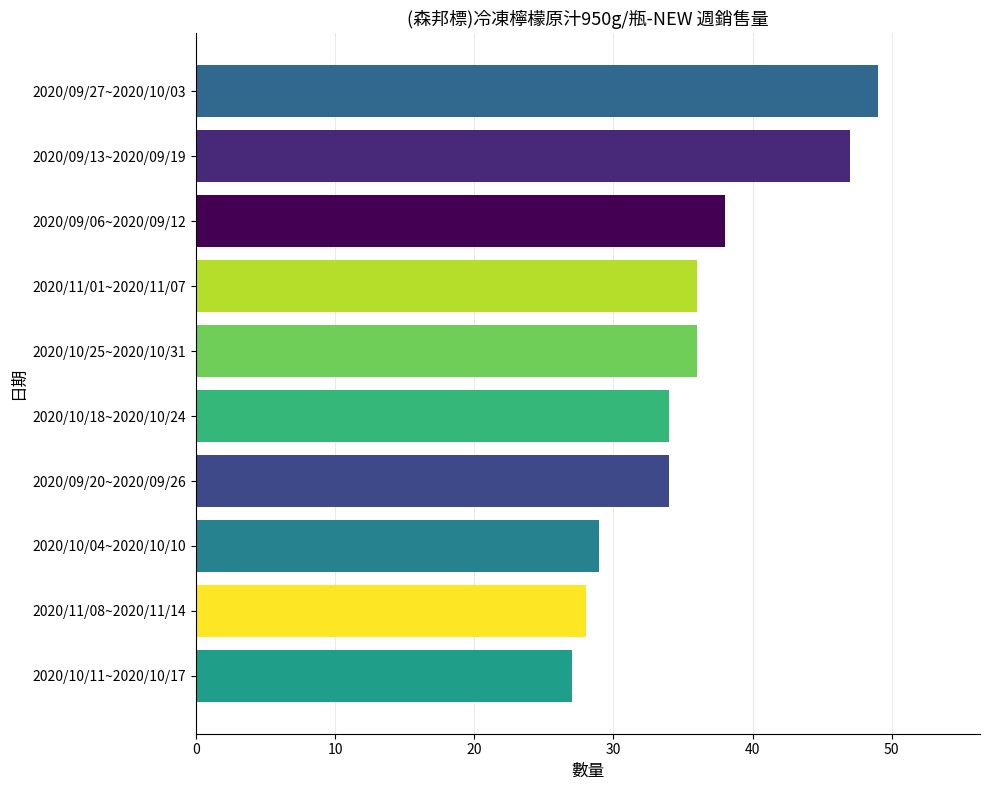

How many data points are less than 36?

5